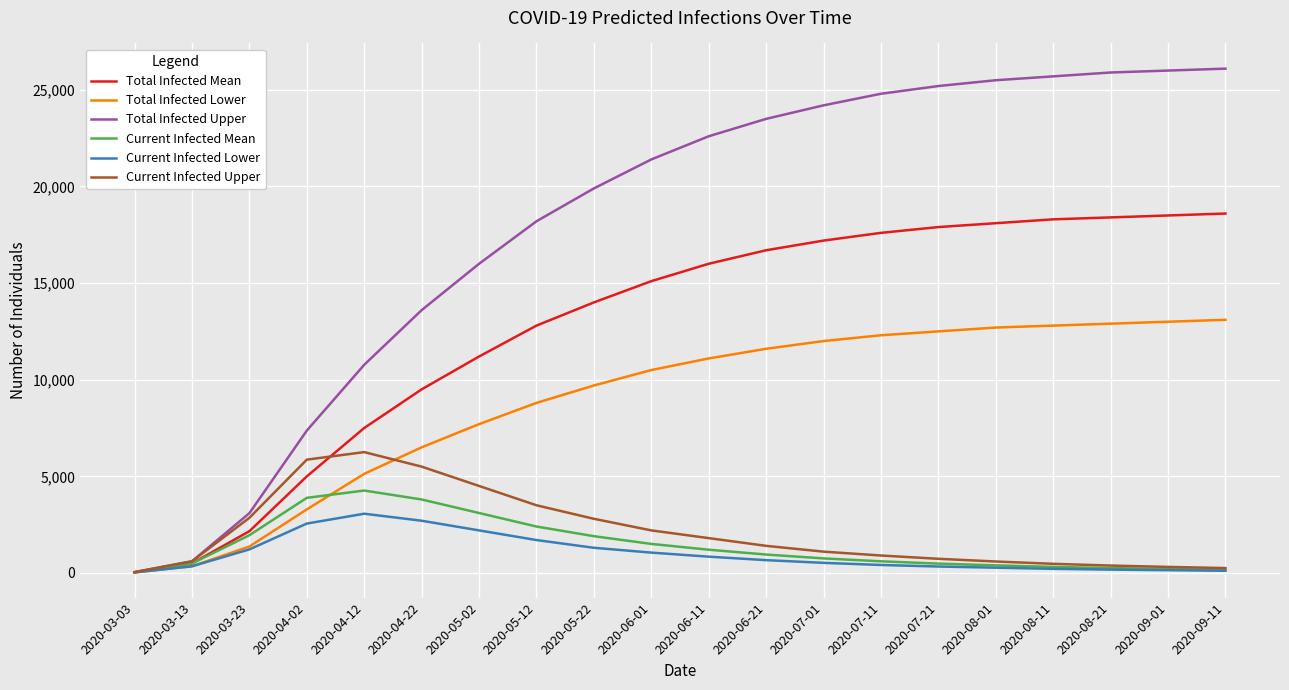

Which series has the largest total across all categories?

Total Infected Upper